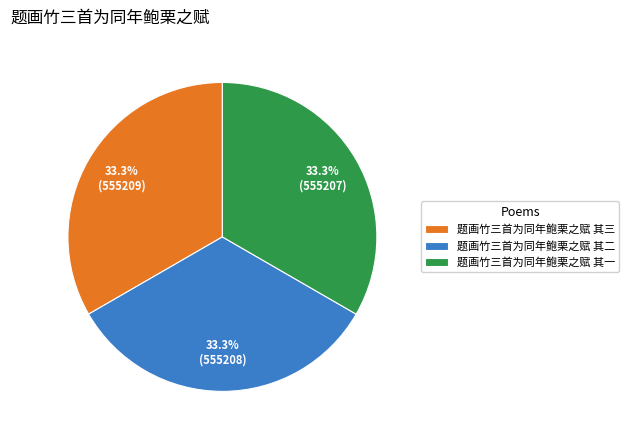

Is 题画竹三首为同年鲍栗之赋 其一 the majority of the pie?

No